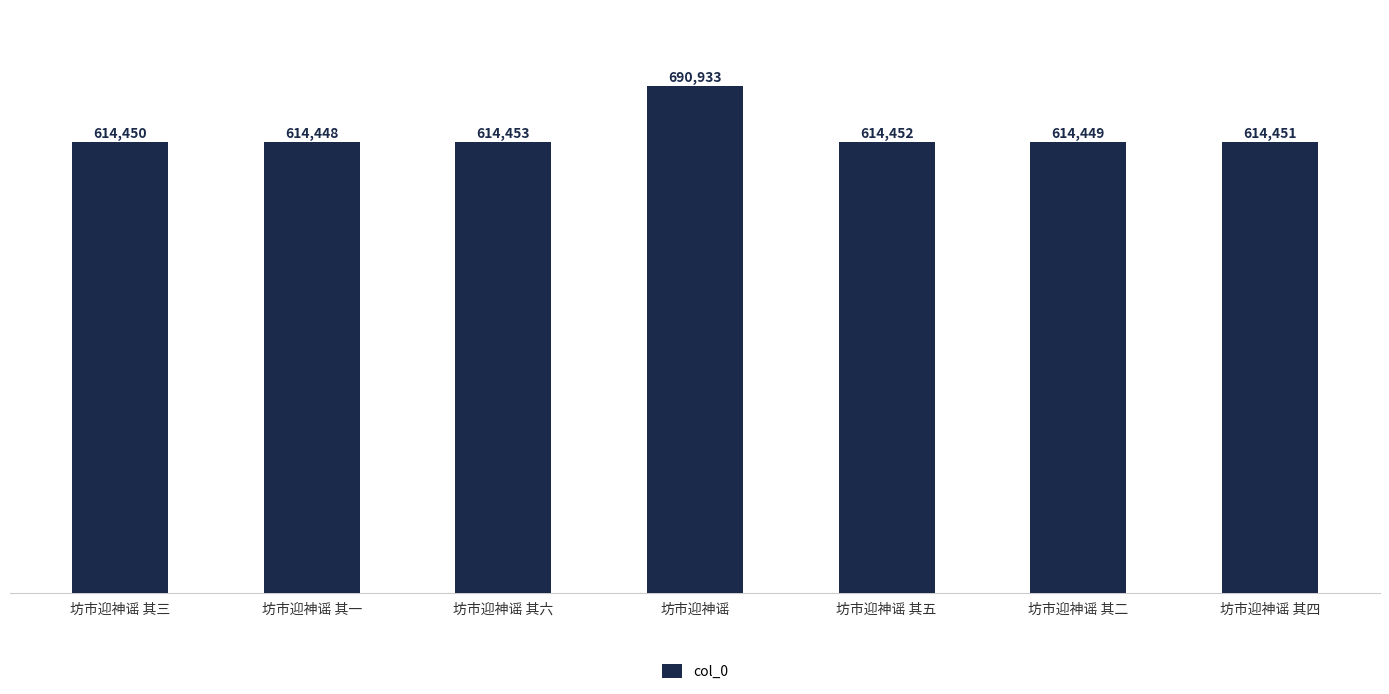

Where is the data nearest to the value 652690?

坊市迎神谣 其六